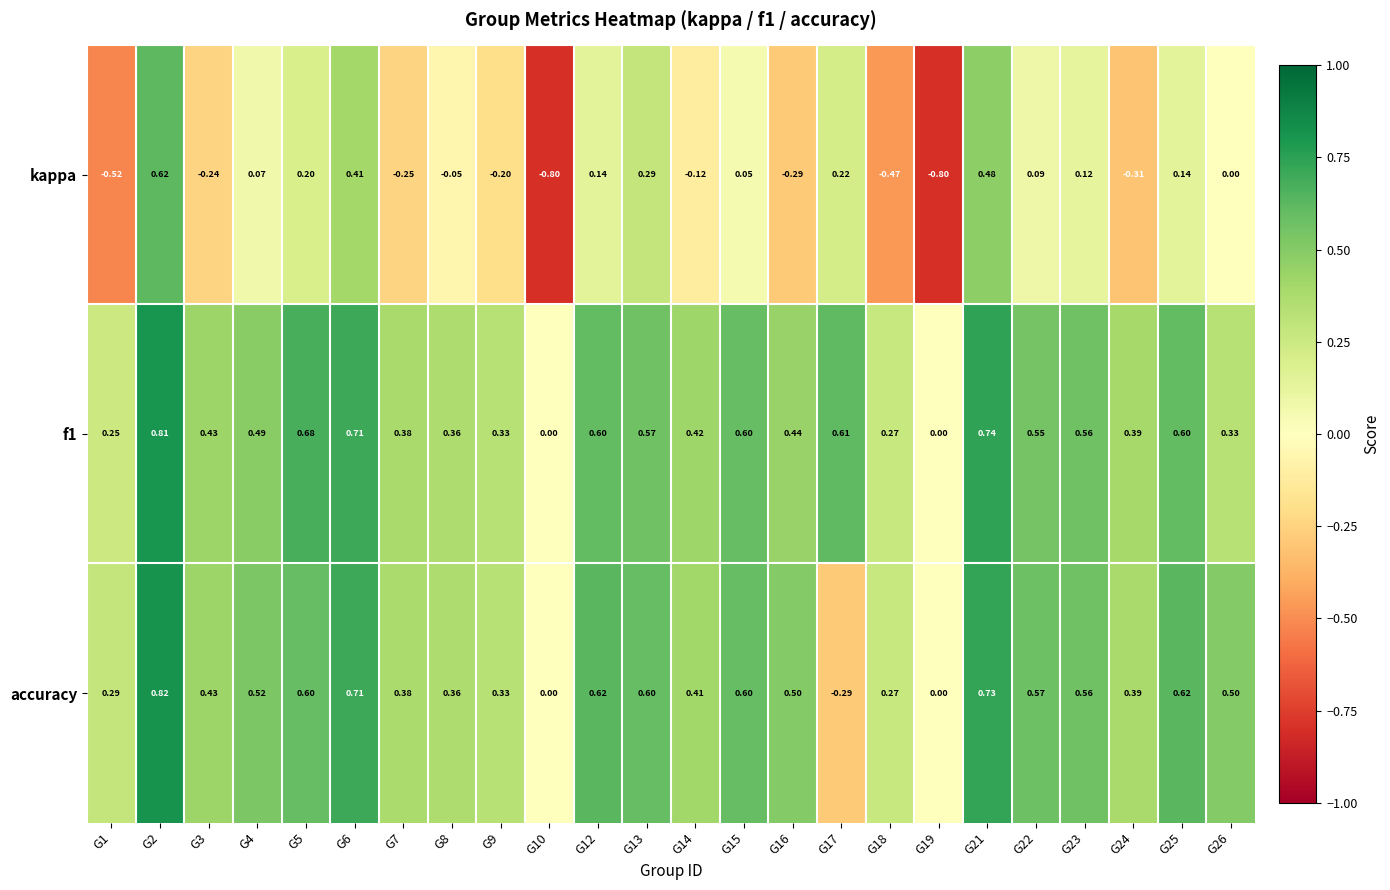

Which series has the widest spread of values?

kappa